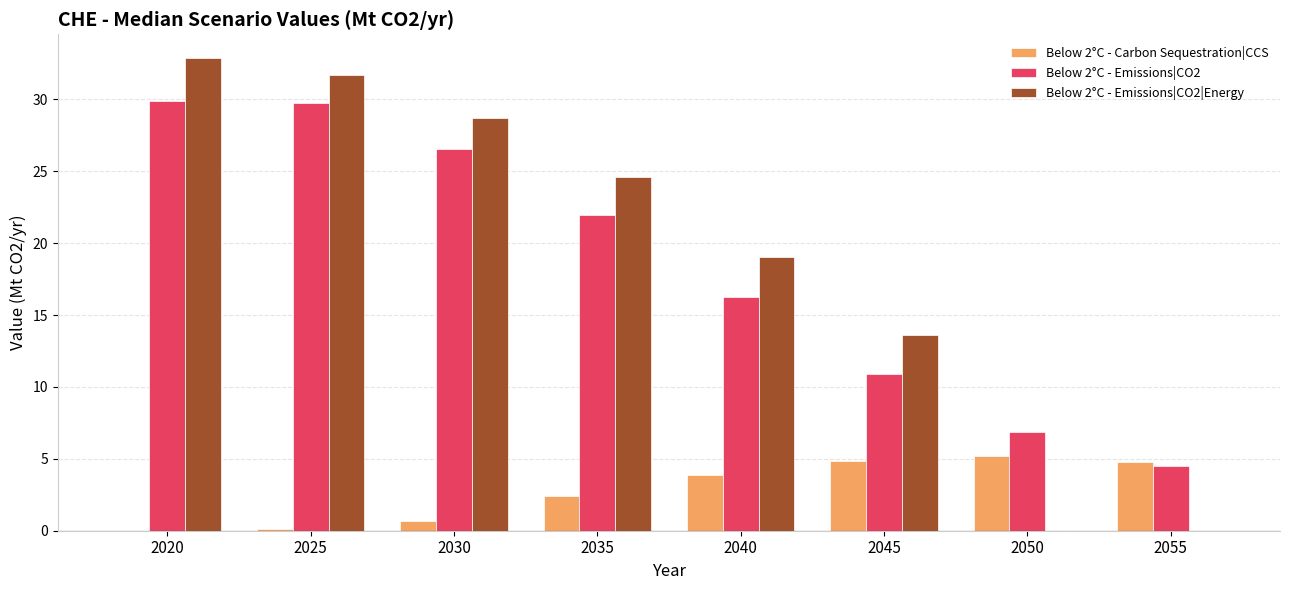

How many series are shown in this chart?

3